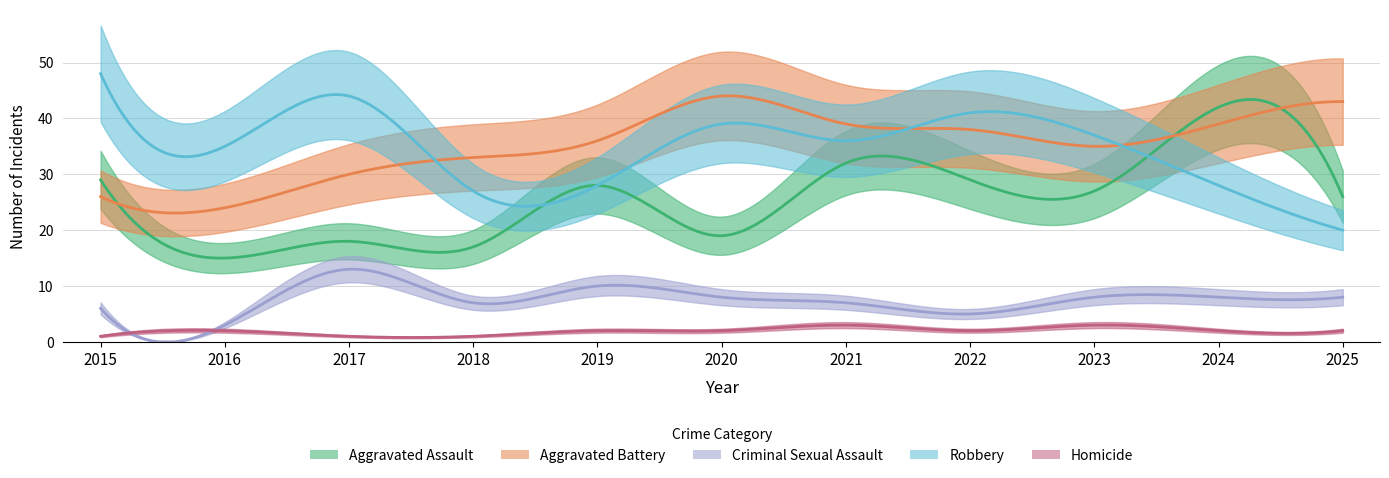

What is the spread (max minus min) of values at 2016?

33